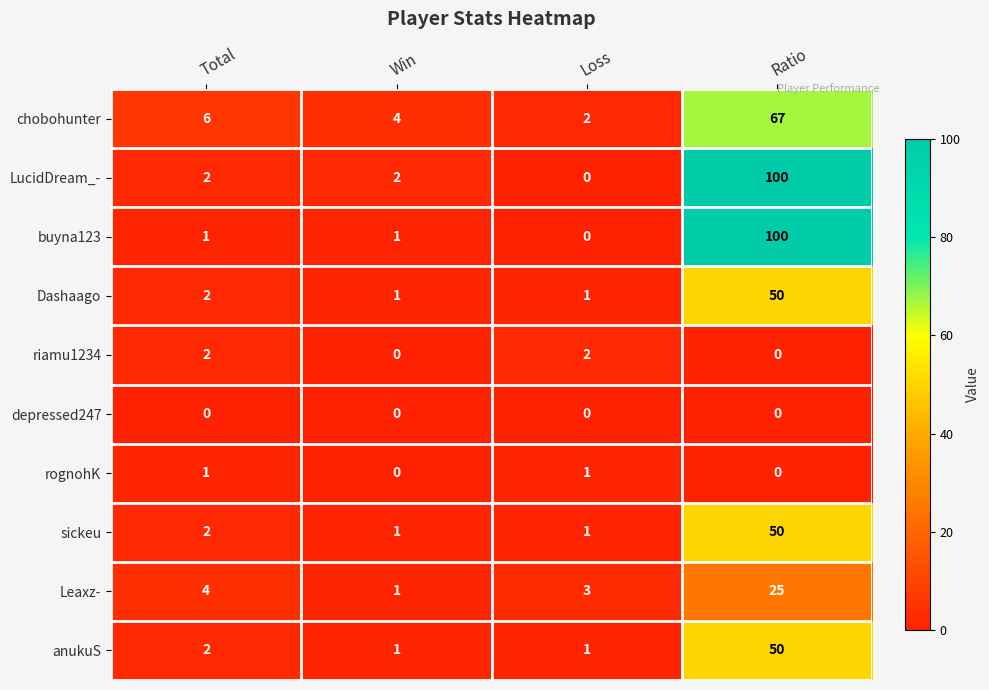

How many series are shown in this chart?

10